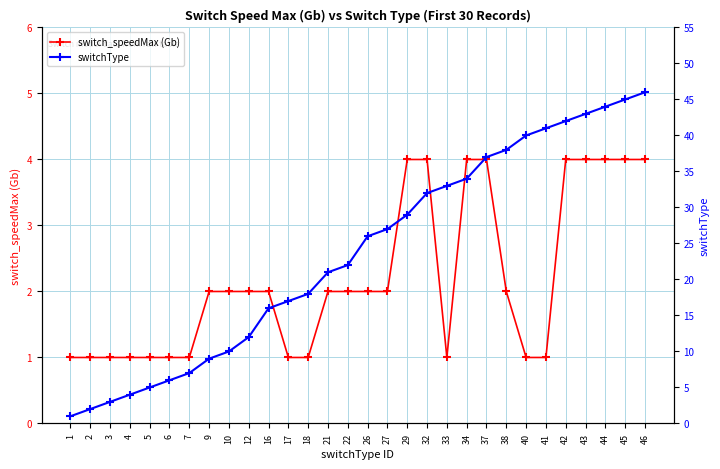

What is the value of the switch_speedMax (Gb) point at the 6th from the left?

1